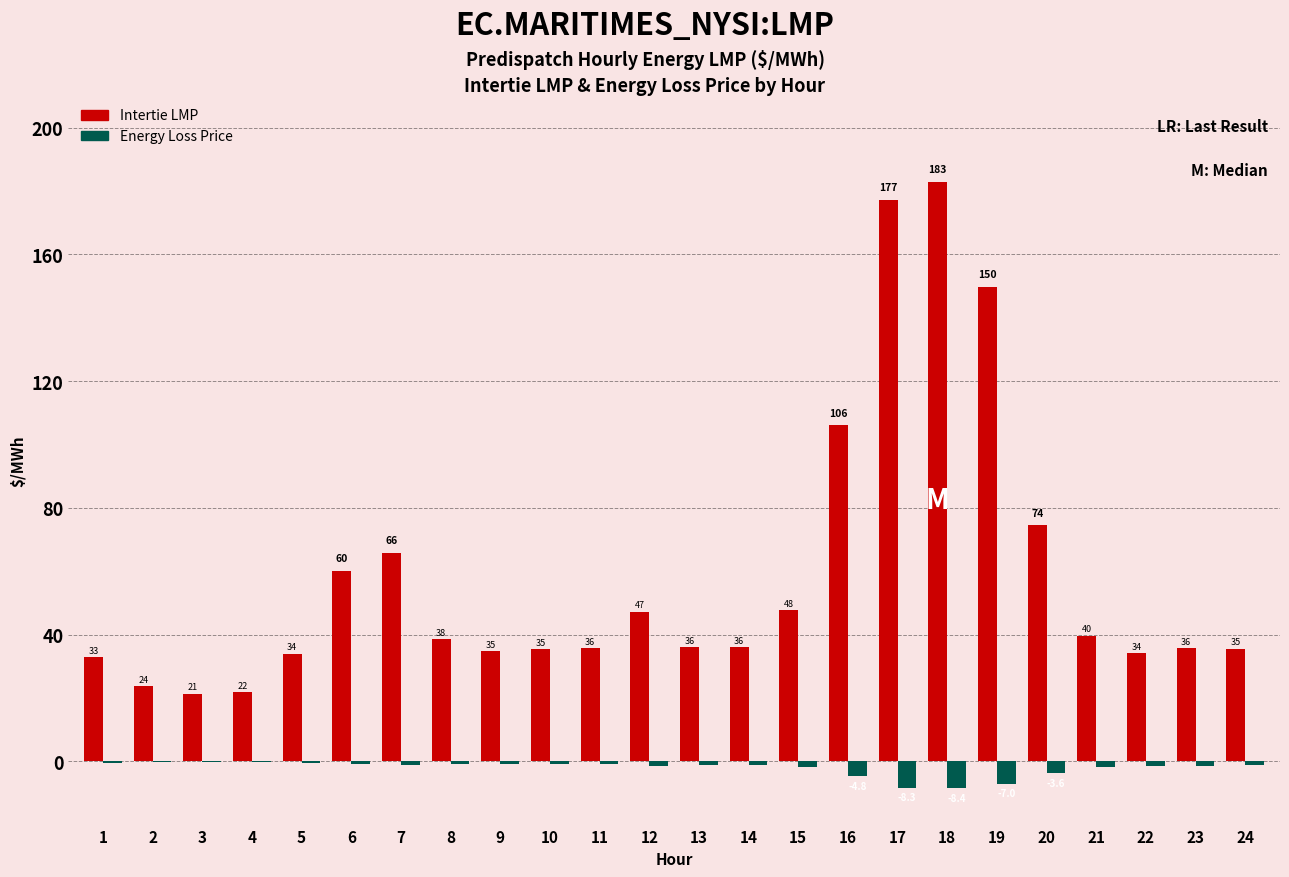

At which category is the sum across all series the highest?

18